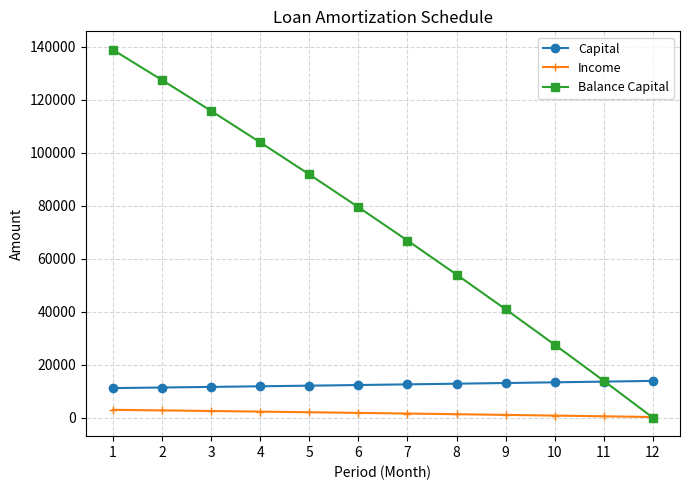

What is the difference between the highest and lowest values at 8?

52671.5